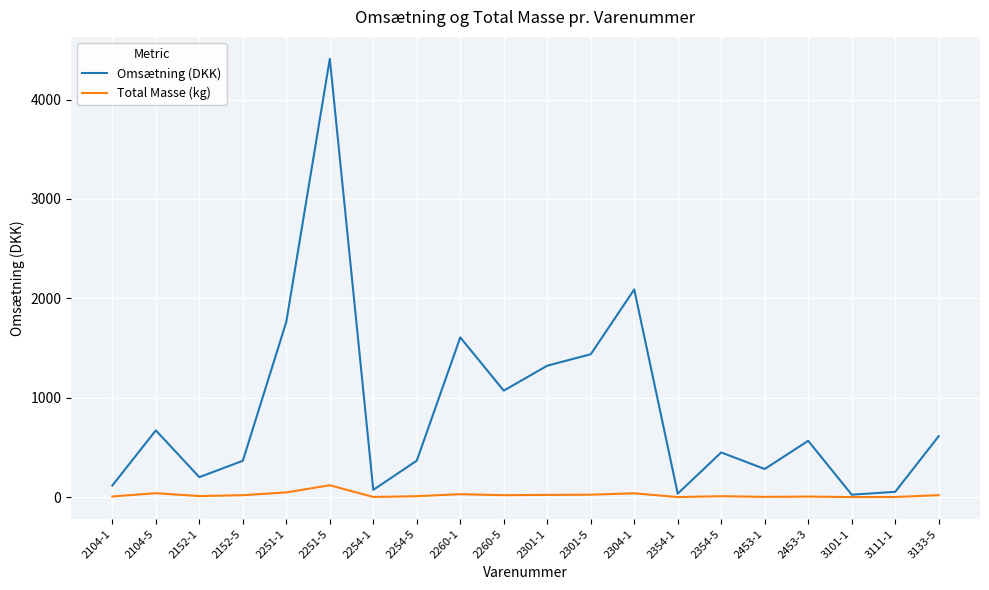

What is the difference between the maximum and minimum values in the Omsætning (DKK) series?

4384.8